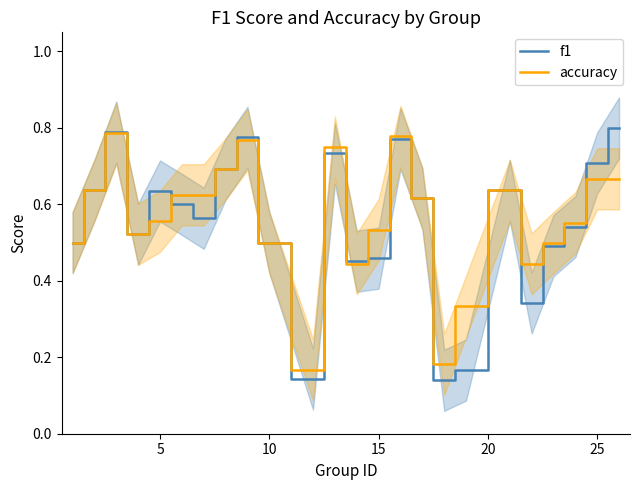

The value of accuracy at 5 is 0.9. True or false?

False